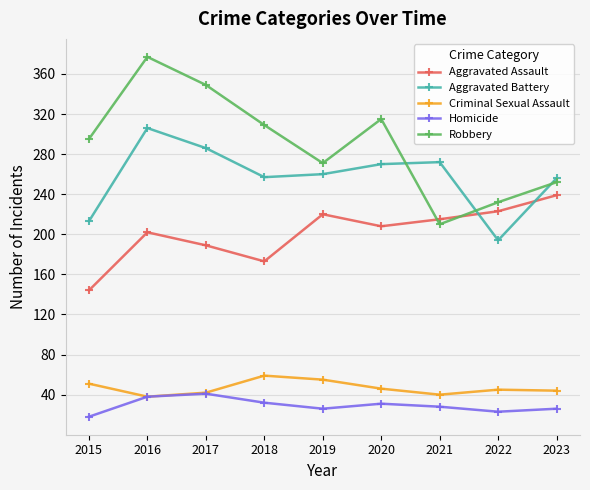

Is this an area chart (filled region under the line)?

No